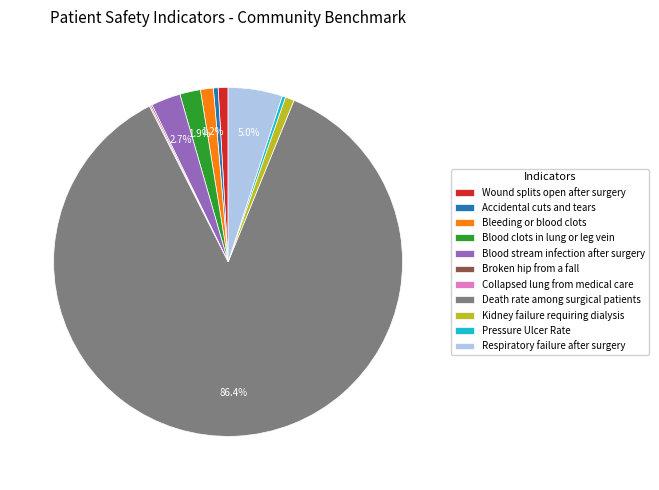

Between Respiratory failure after surgery and Bleeding or blood clots, which is larger?

Respiratory failure after surgery